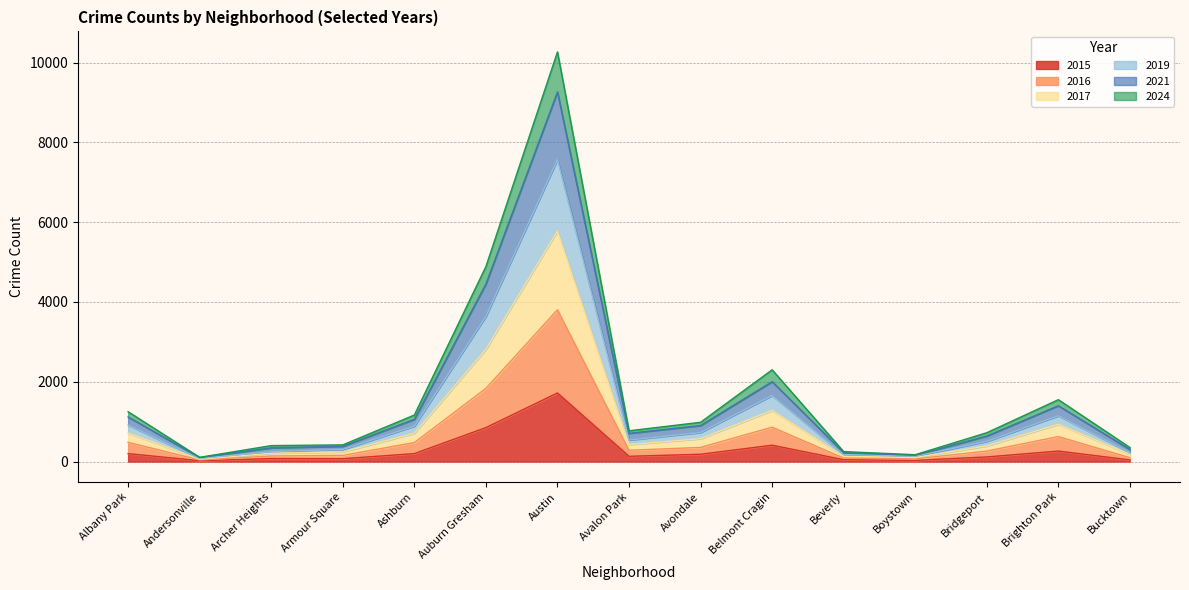

What are all the series names shown in the legend?

2015, 2016, 2017, 2019, 2021, 2024